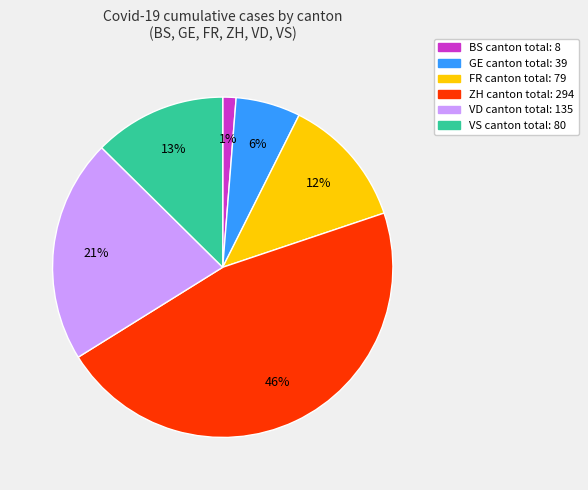

Is there any slice that represents more than half of the pie?

No